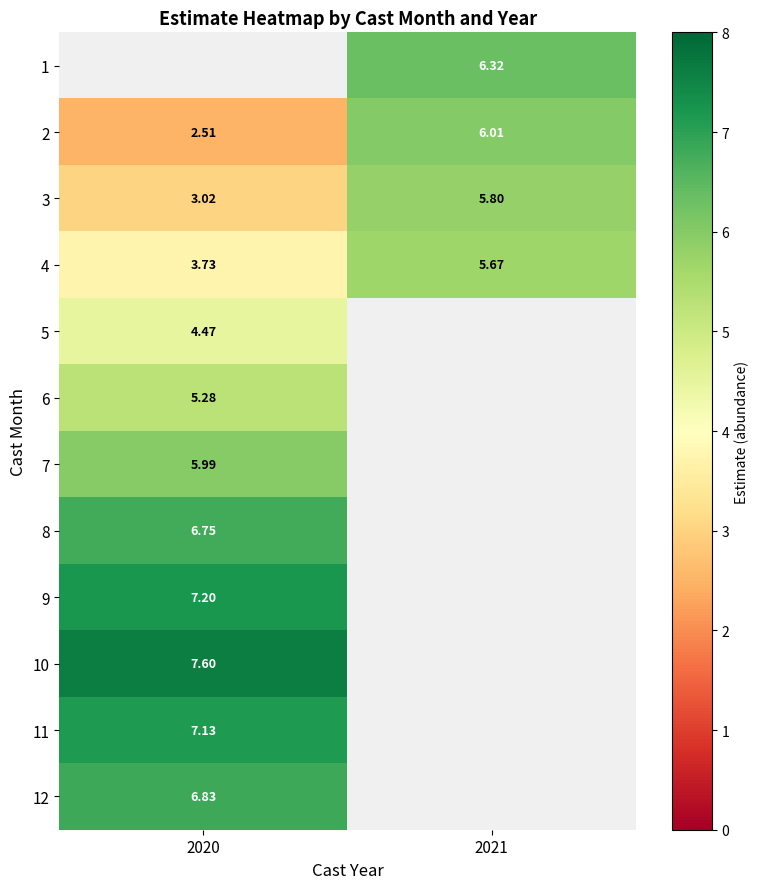

How many data points in 4 are less than 5?

1